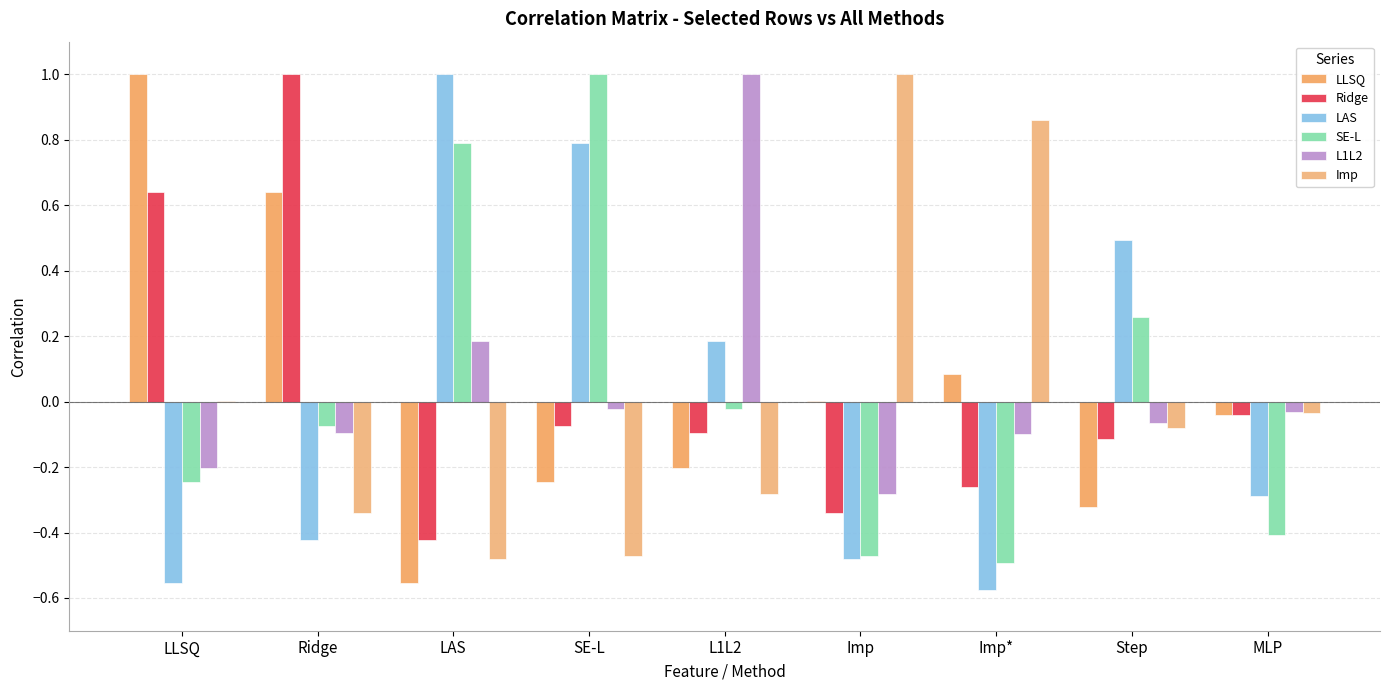

What is the difference between the highest and lowest values at MLP?

0.4